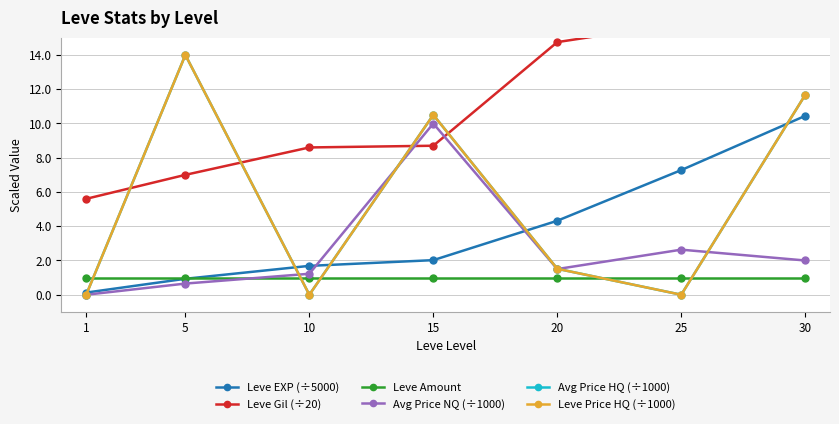

True or false: Leve Price HQ (÷1000) has a value of 0.0 at 1.

True